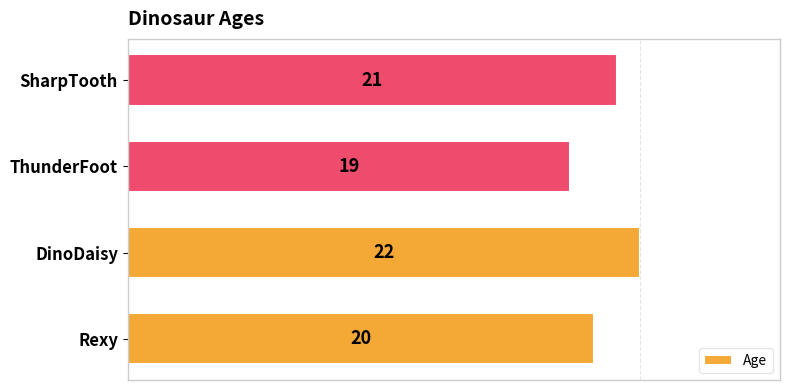

List the labels in order of value, largest first.

DinoDaisy, SharpTooth, Rexy, ThunderFoot